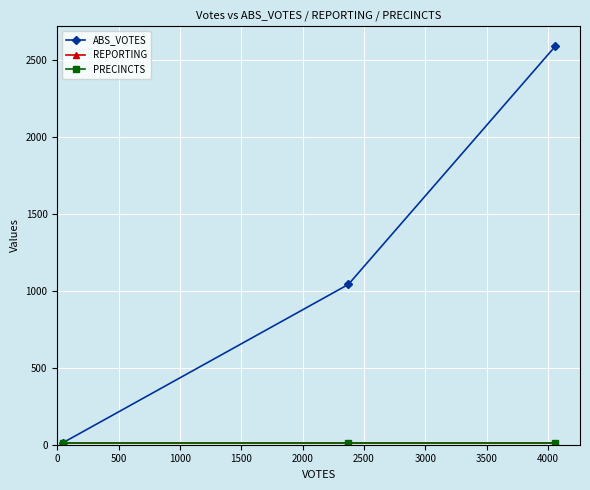

How many lines are shown in the chart?

3